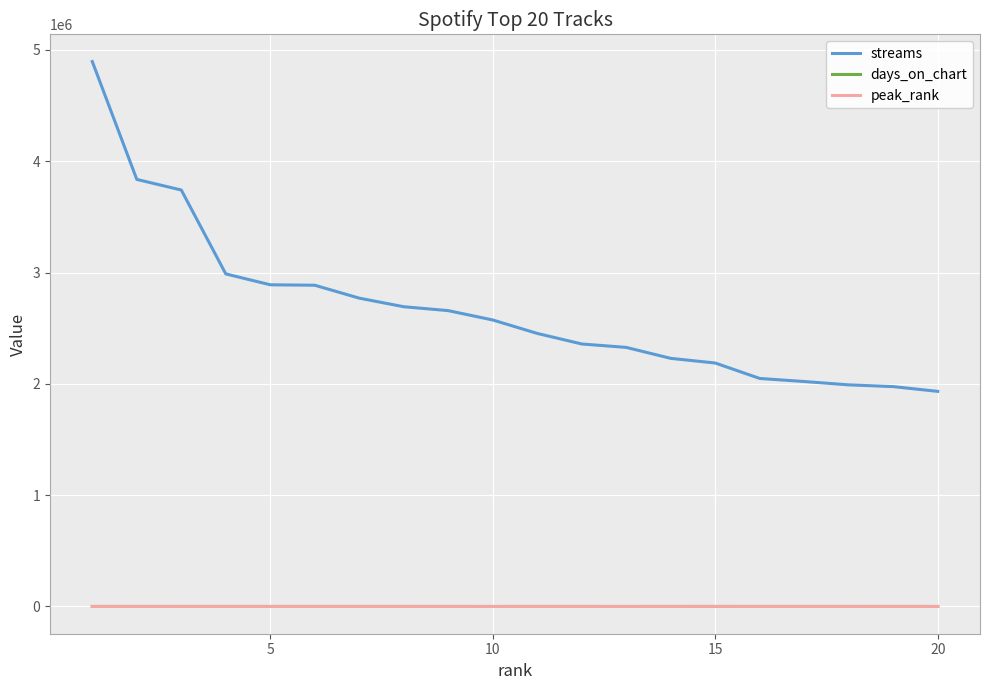

What is the difference between the second highest and minimum values in the peak_rank series?

6